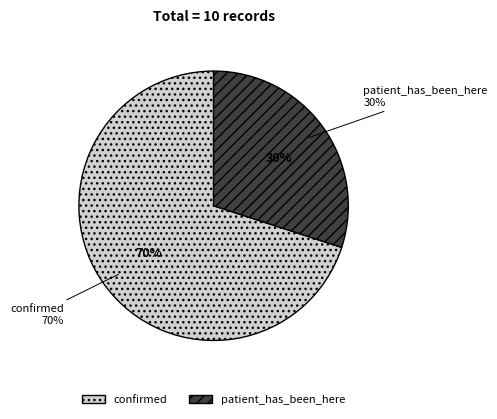

What is the total percentage of confirmed and patient_has_been_here?

100.0%